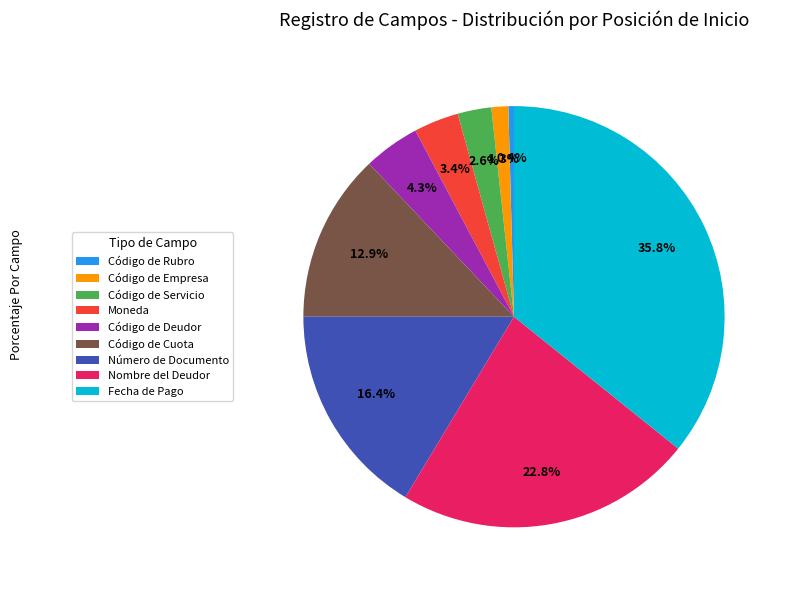

Is the sum of Código de Empresa and Código de Servicio greater than half?

No